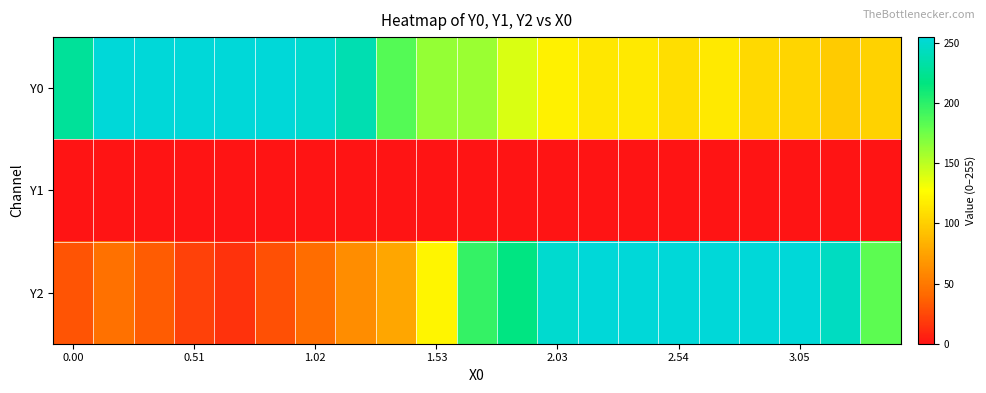

List the series in order of their peak value, lowest first.

Y1, Y0, Y2